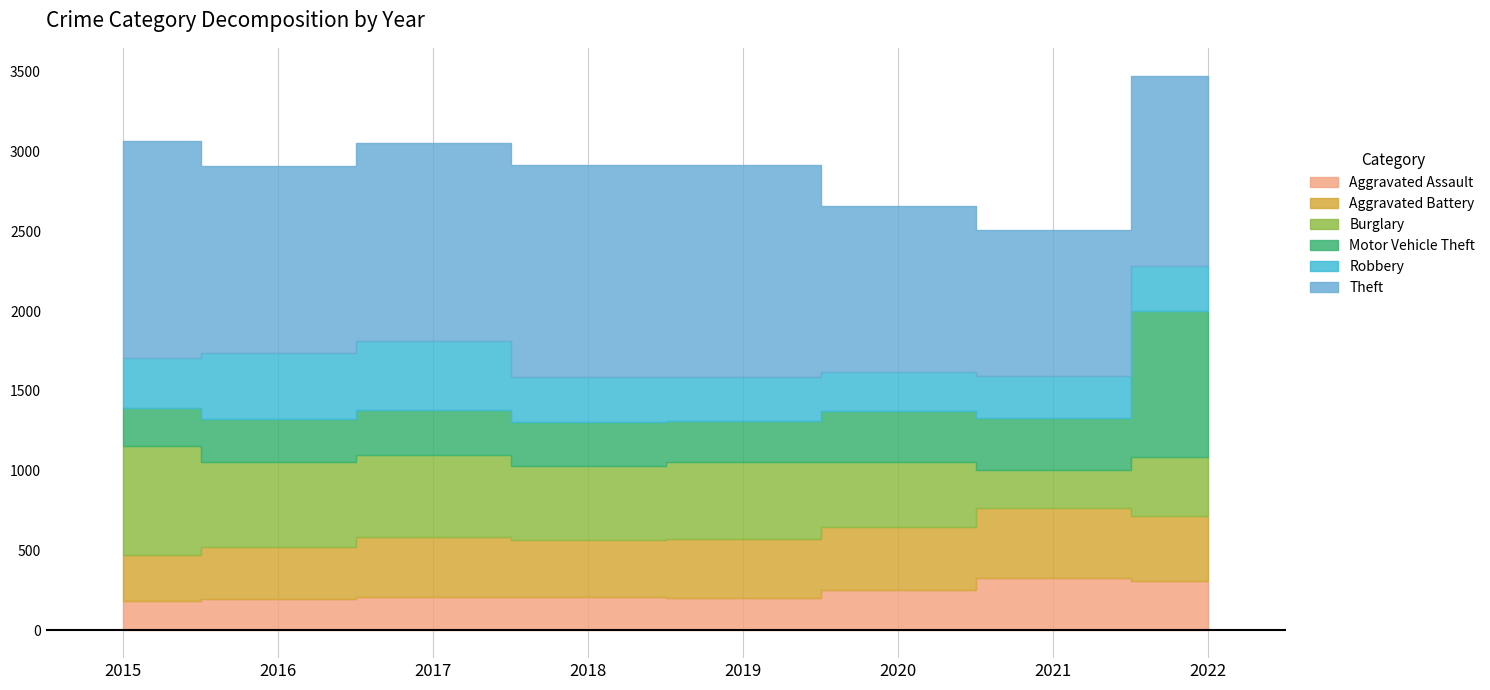

What is the sum of the Theft values at 2017 and 2022?

2432